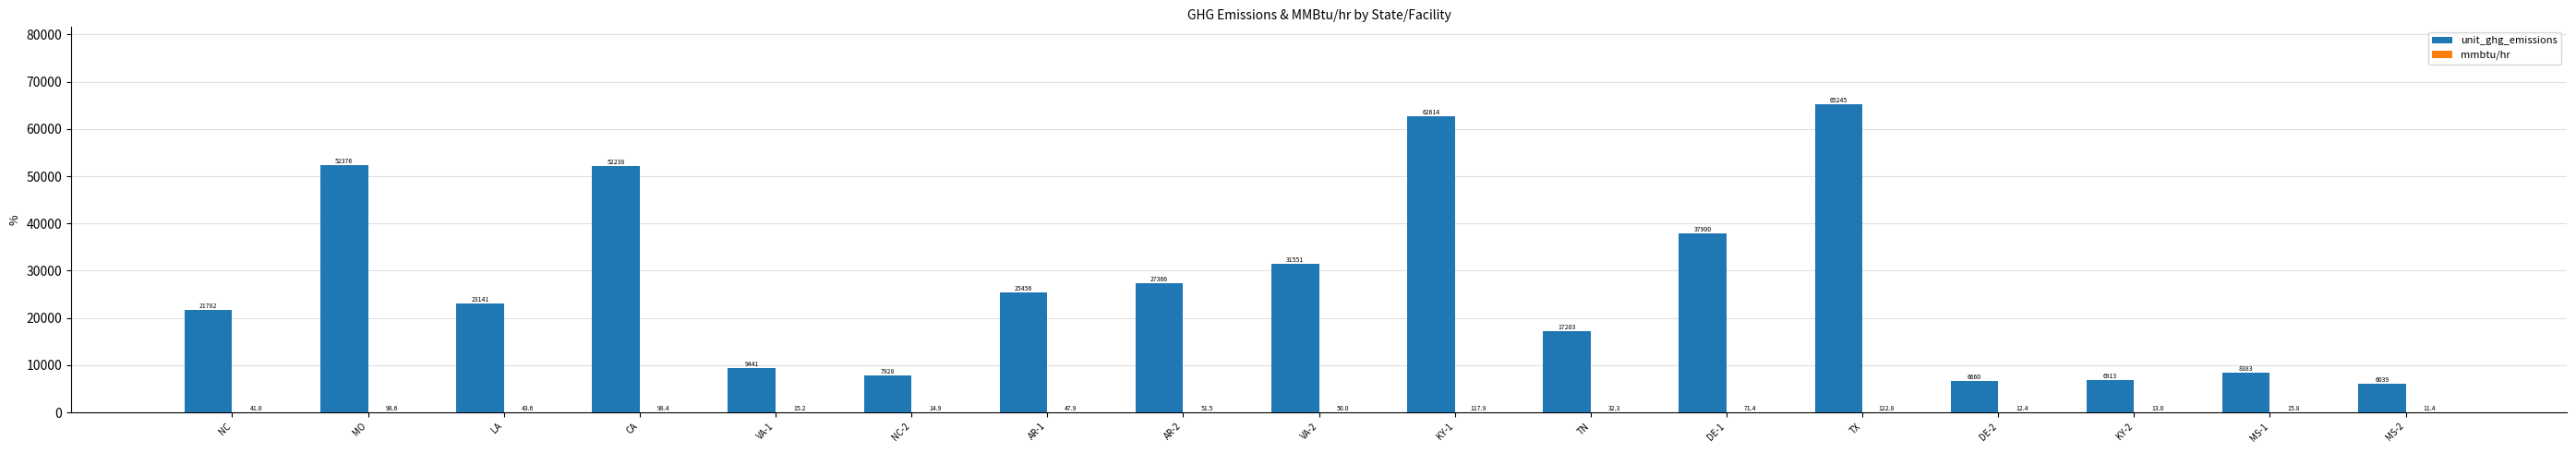

At which label is unit_ghg_emissions closest to 35642?

DE-1